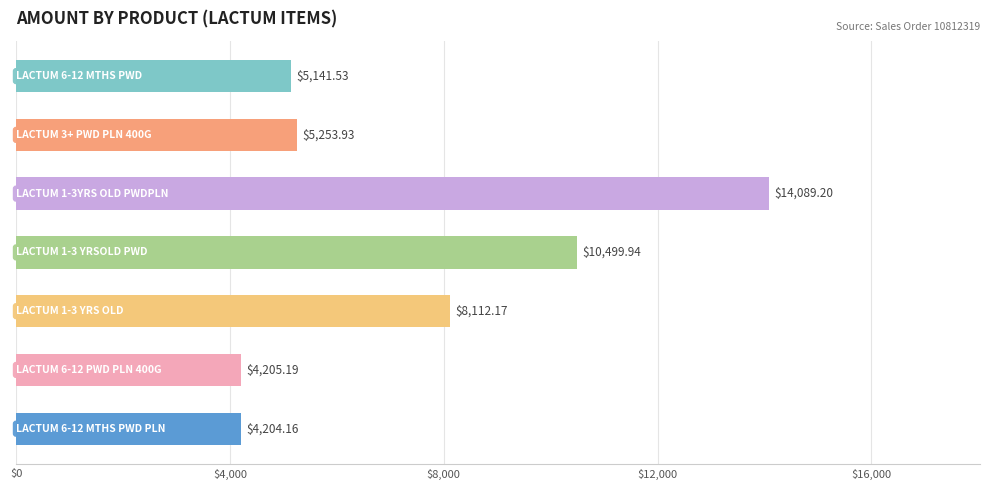

What is the difference between the maximum and minimum values?

9885.0